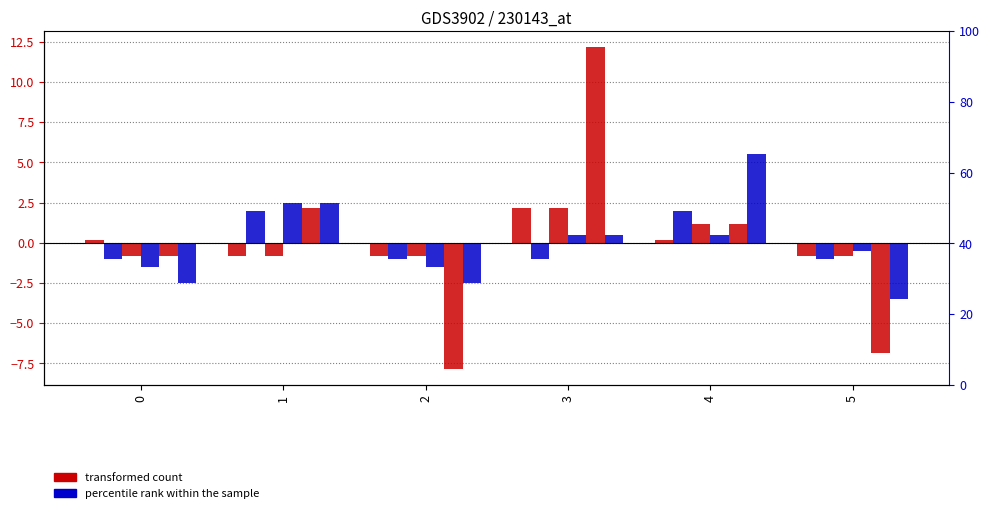

The value of col_6 at 4 is 5.5. True or false?

True